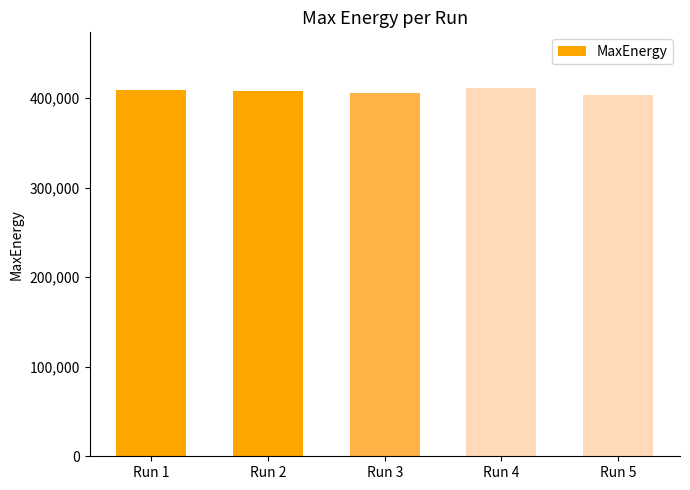

What is the ratio of the value at Run 4 to the value at Run 1?

1.0